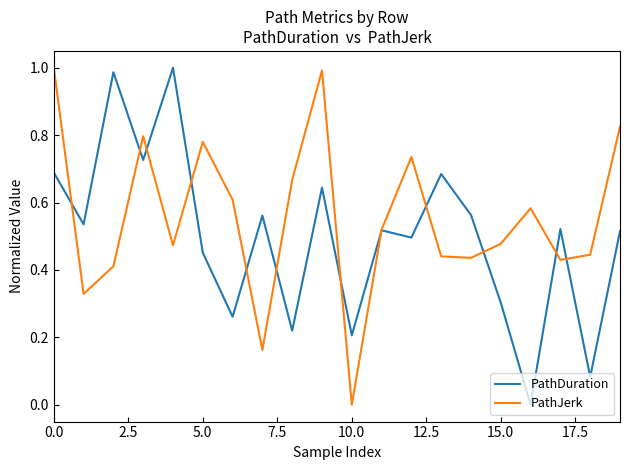

Which series has the largest total across all categories?

PathJerk